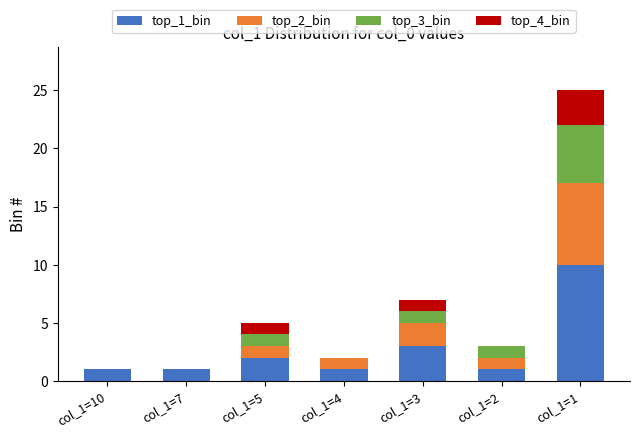

Which category has the highest value in the top_1_bin series?

col_1=1